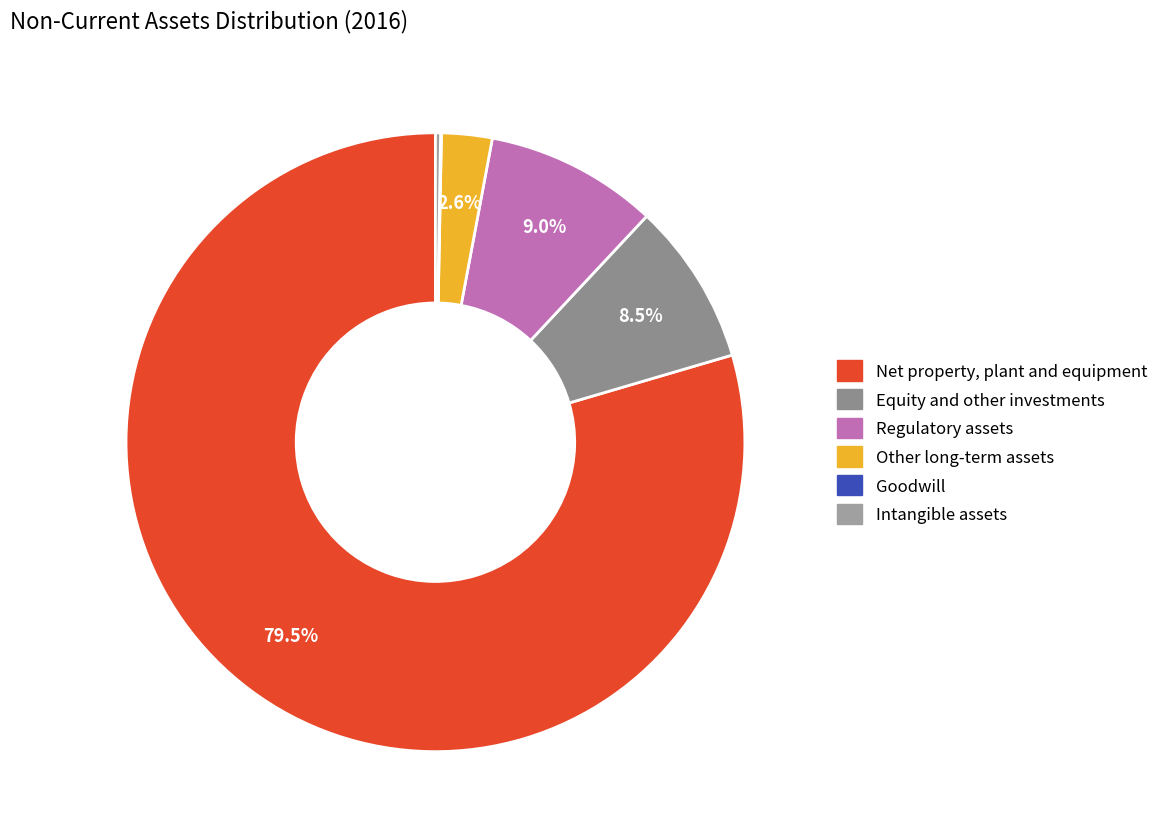

Is there a majority slice in this chart?

Yes